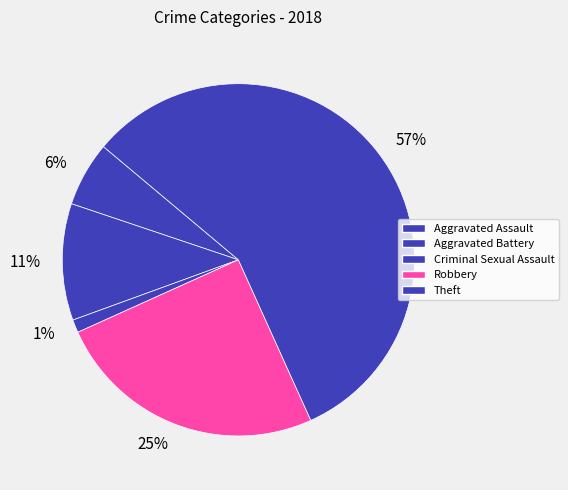

What is the majority slice?

57%